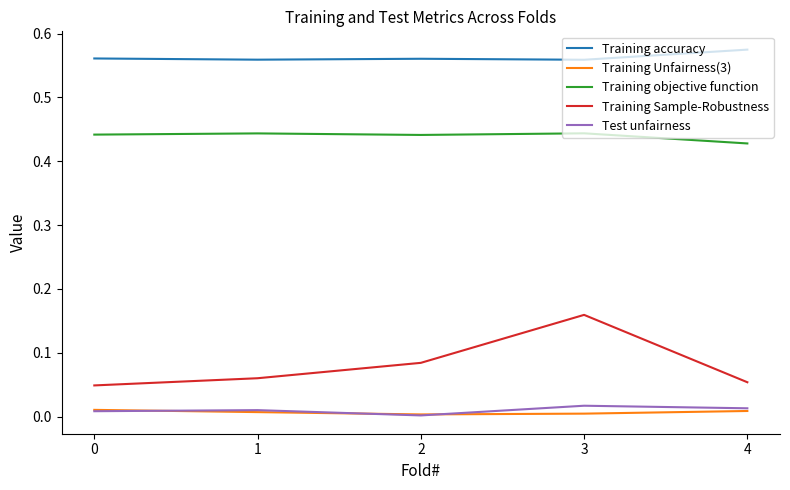

At which category is the sum across all series the highest?

3